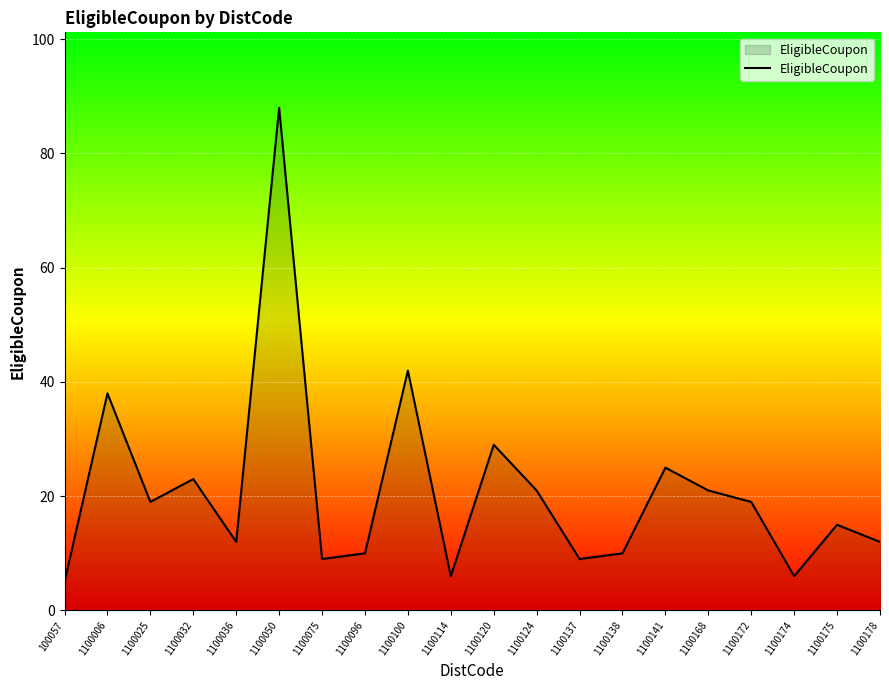

How many interior local valleys (lower than both neighbors) does the data have?

6